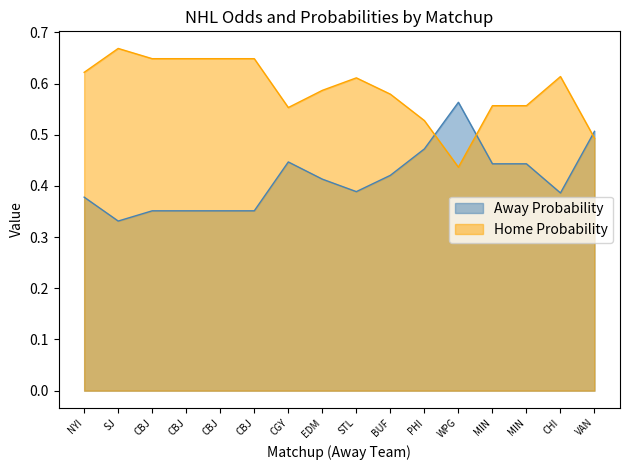

What is the minimum value shown in the chart?

0.3